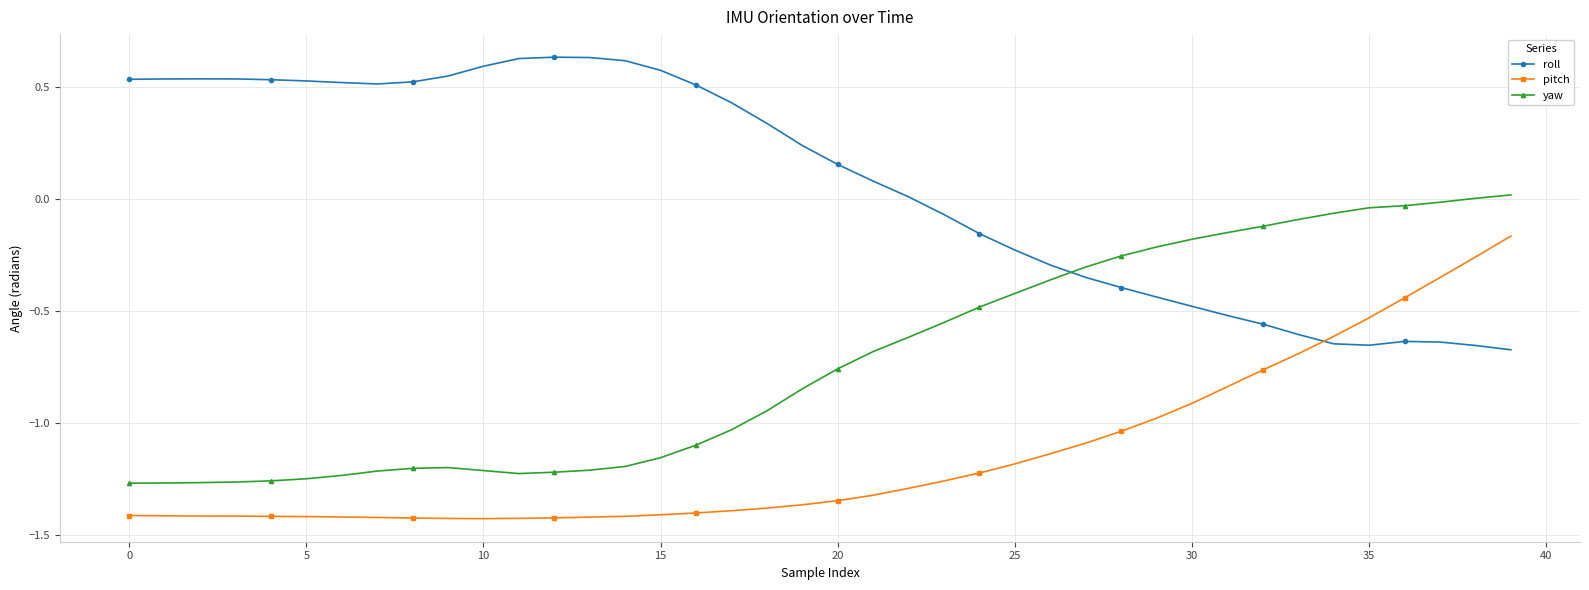

Which series has the largest total across all categories?

roll